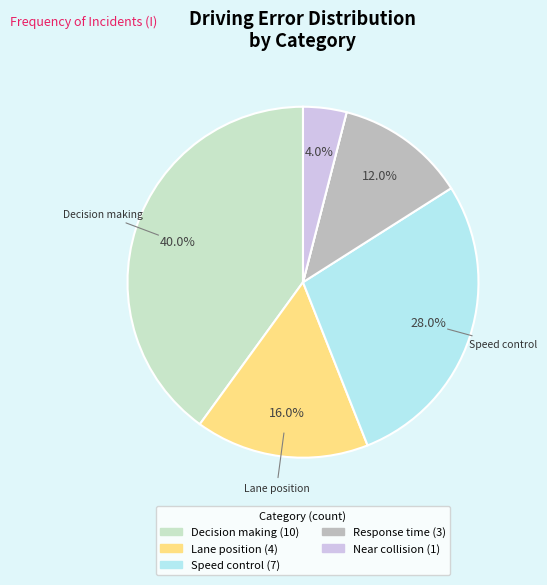

Is there any slice that represents more than half of the pie?

No